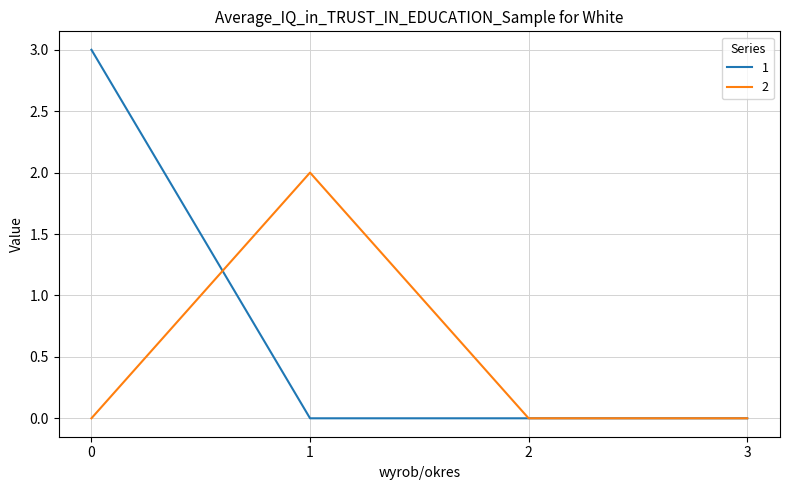

True or false: 2 has a value of 0 at 0.

True